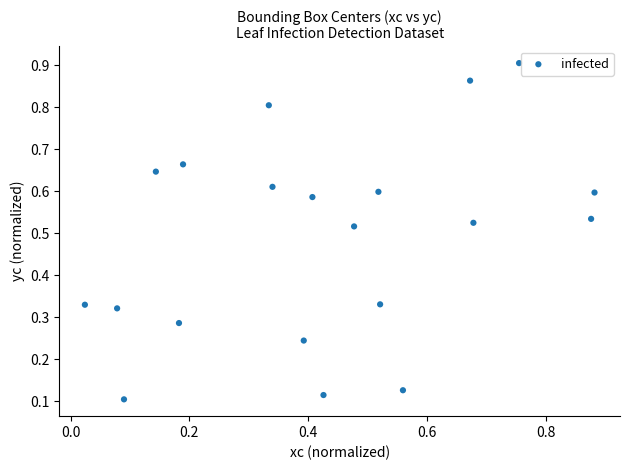

What is the range of Y values (max minus min)?

0.8